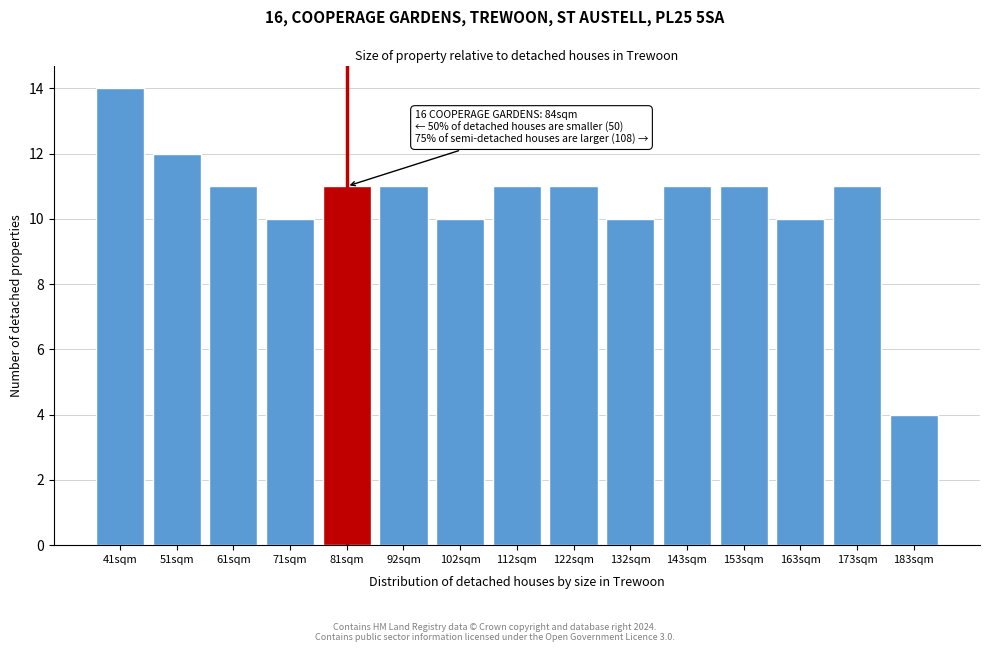

Reading left to right, list all the values displayed in this chart.

14	12	11	10	11	11	10	11	11	10	11	11	10	11	4